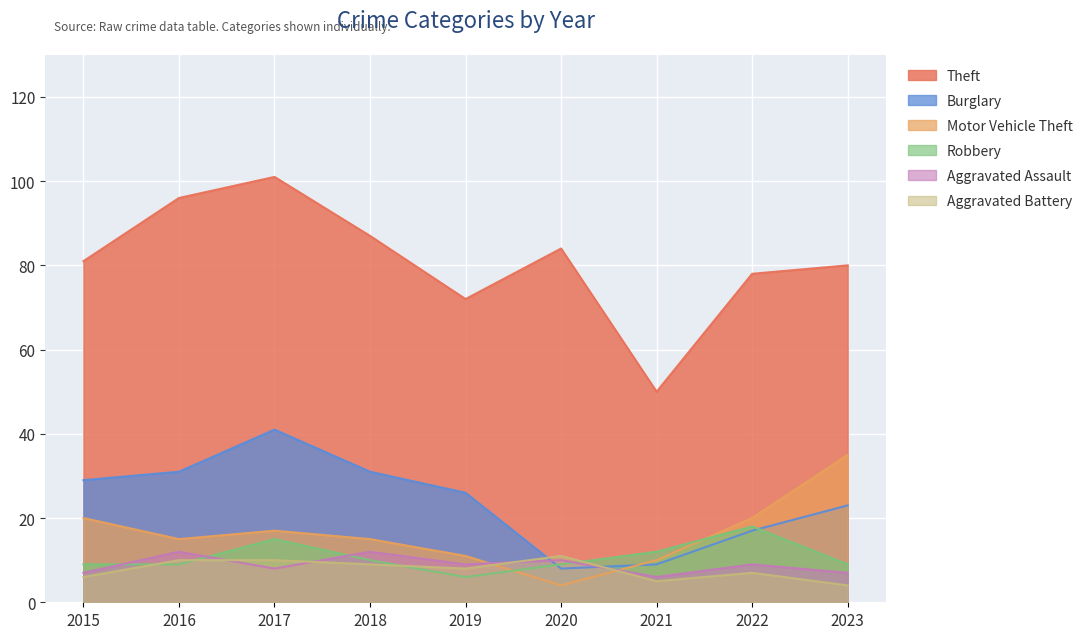

At which label is Aggravated Assault closest to 9?

2019